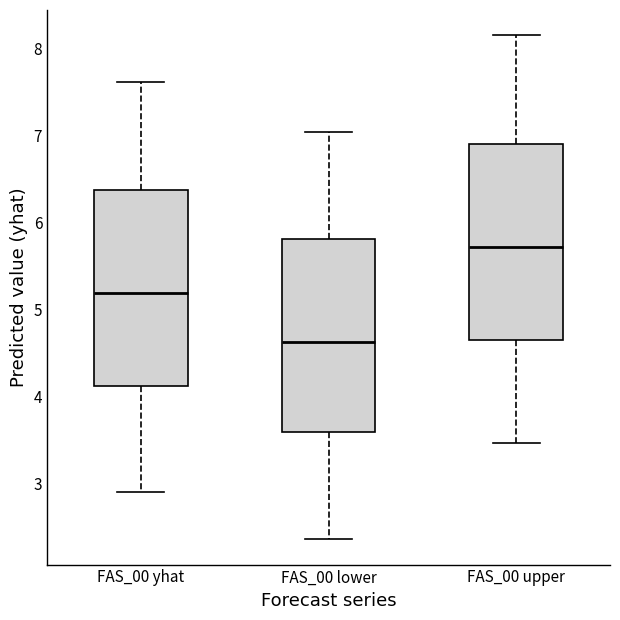

Which box's median line is the lowest?

FAS_00 lower